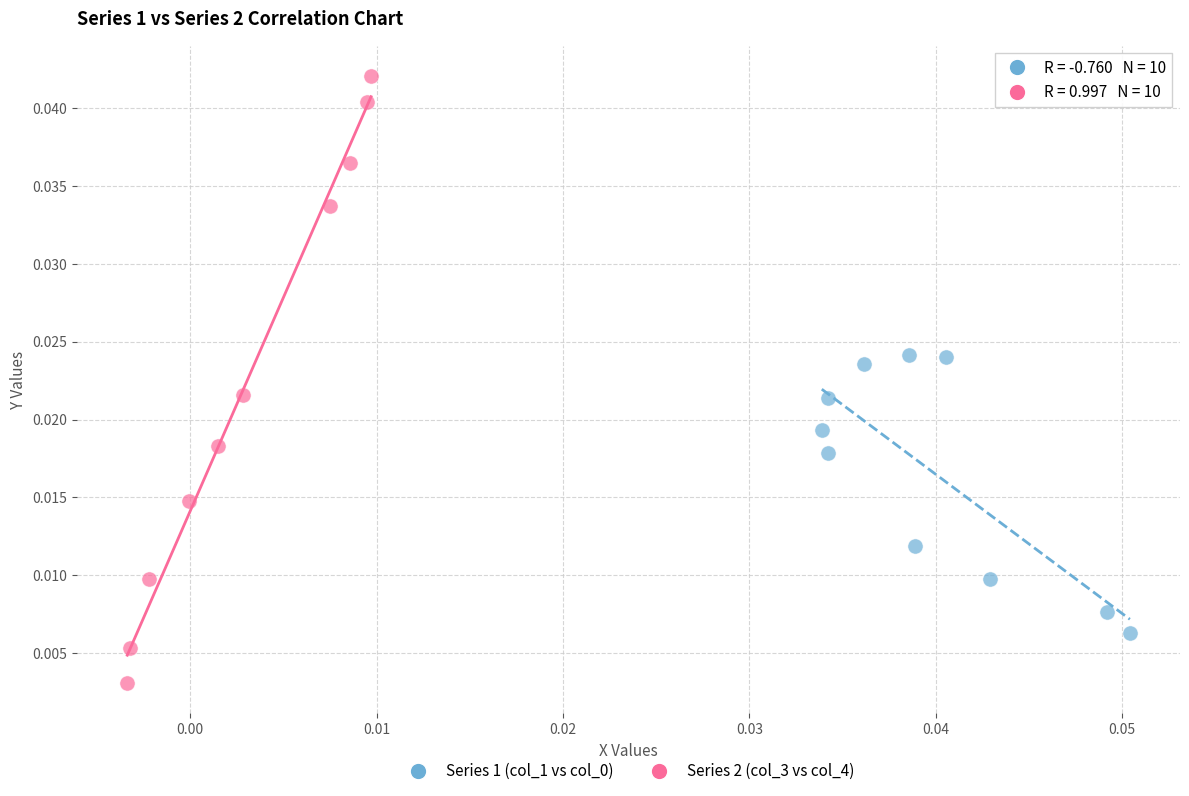

Which series has the largest Y range (max minus min)?

Series 2 (col_3 vs col_4)